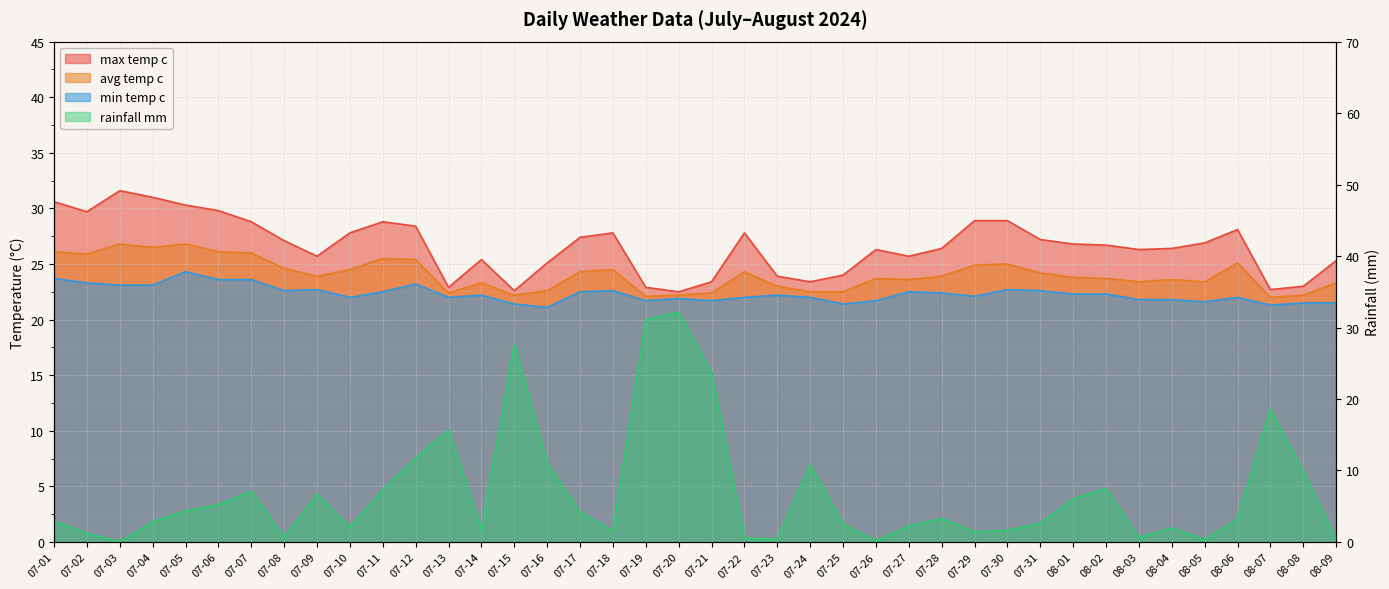

What is the average value of the avg_temp_c series?

24.1